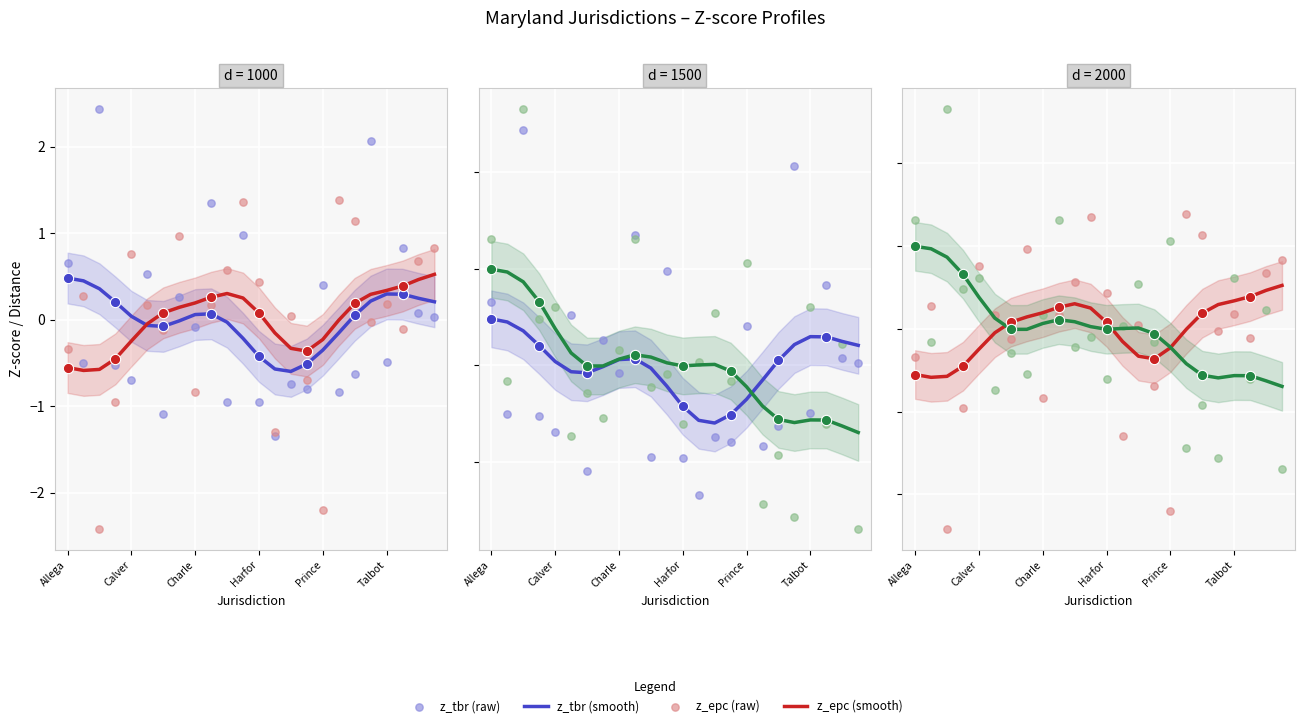

Which series contains the highest Y value?

z_lbw (raw)